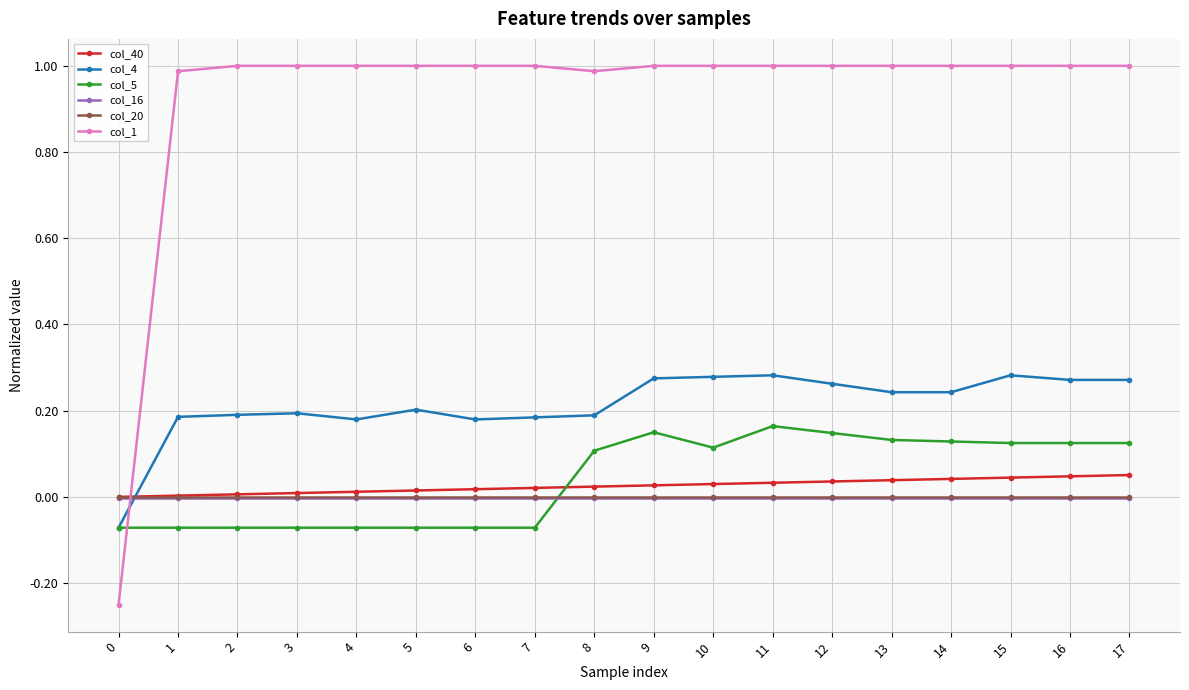

The col_16 series shows -0.0 at 11. True or false?

True